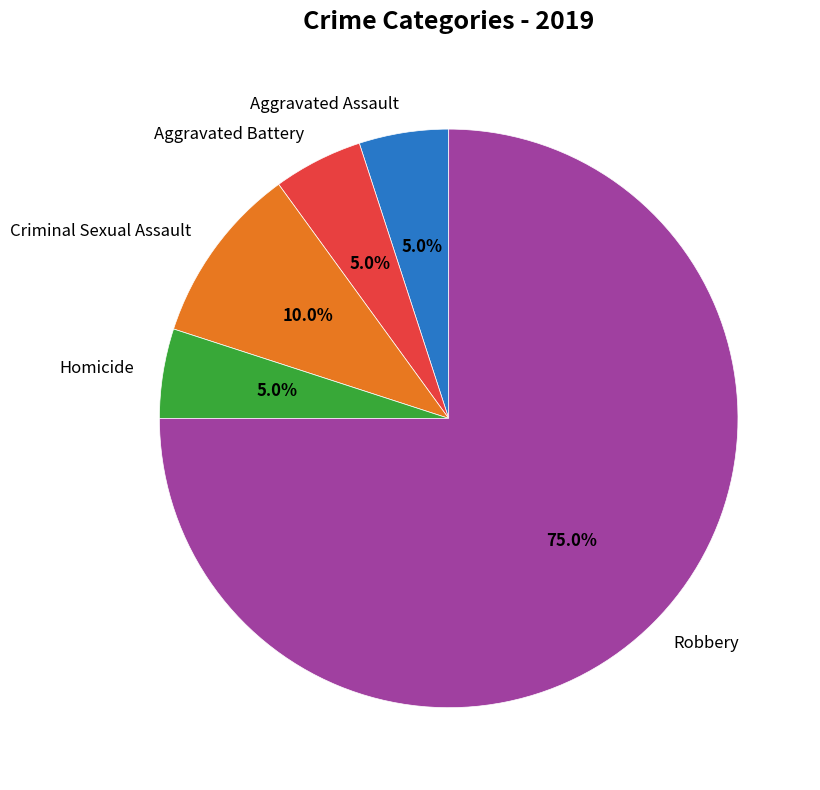

To the nearest percent, what percentage of the pie is Robbery?

75%